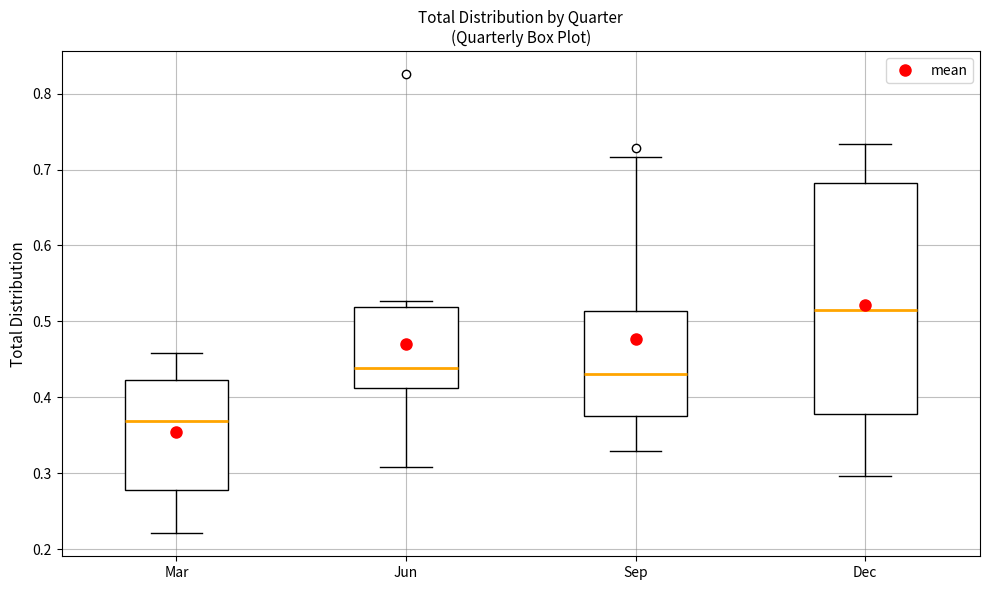

Which box has the lowest median line?

Mar